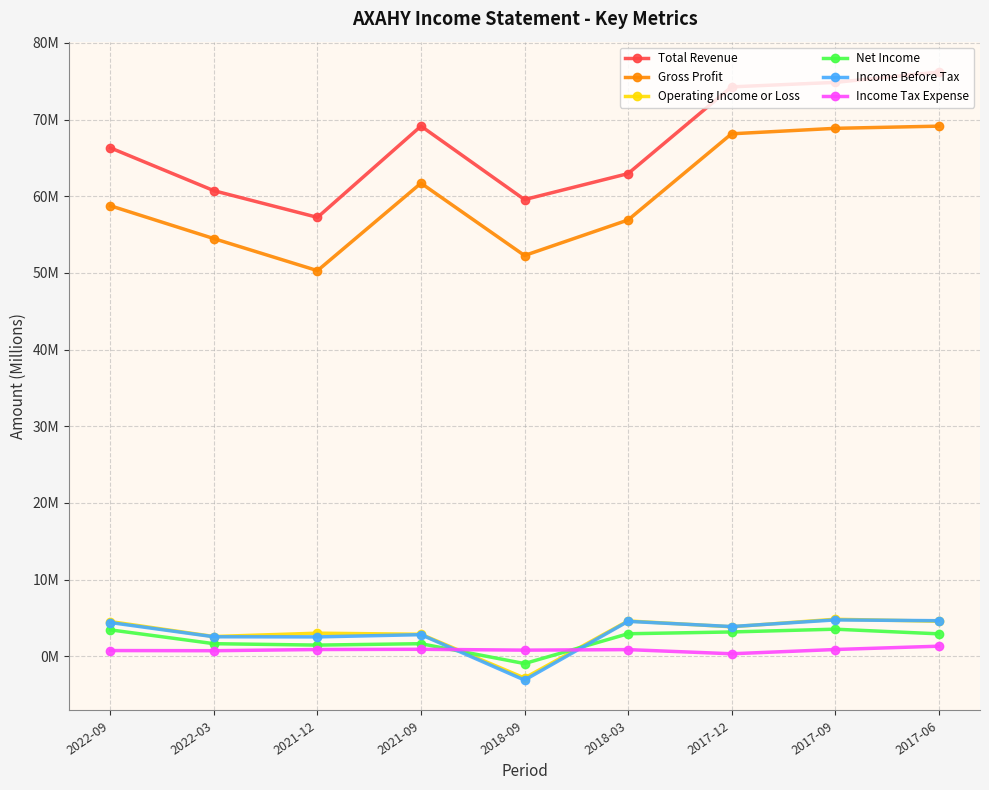

What is the difference between the maximum and minimum values in the Operating Income or Loss series?

7.7